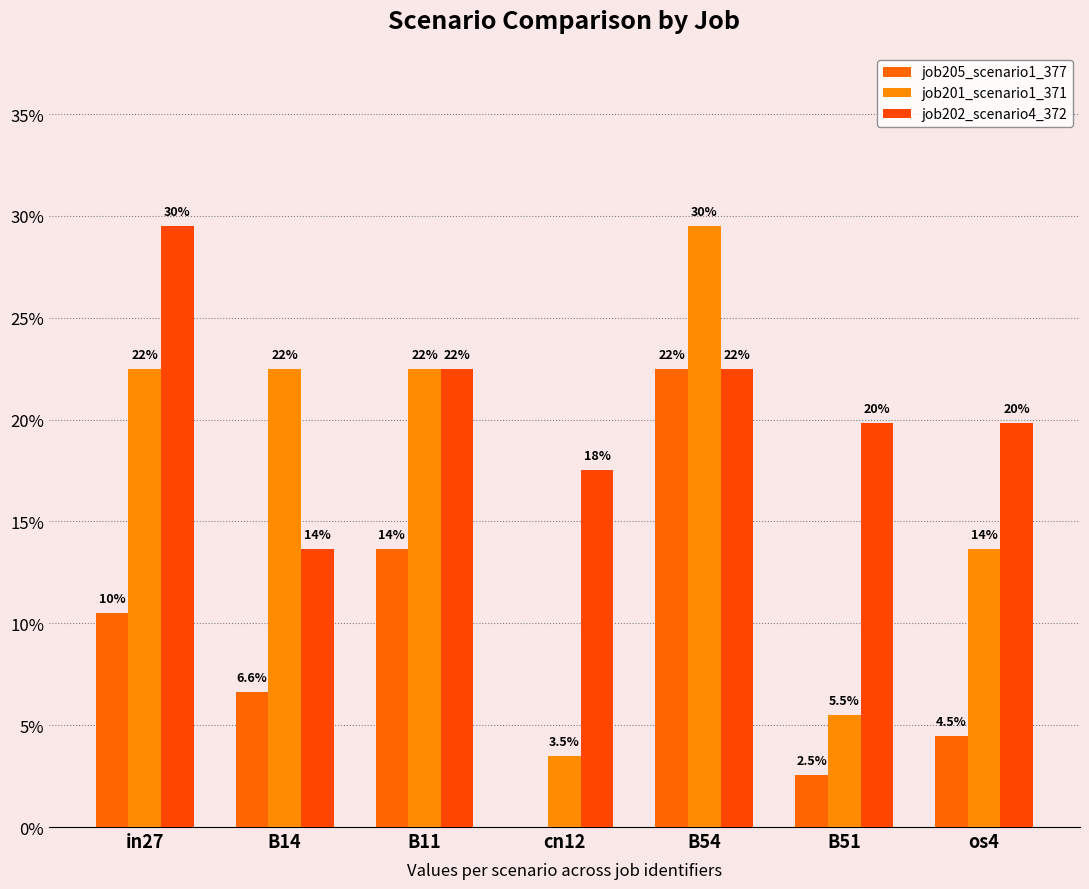

List the labels in order of job202_scenario4_372 value, smallest first.

B14, cn12, B51, os4, B11, B54, in27